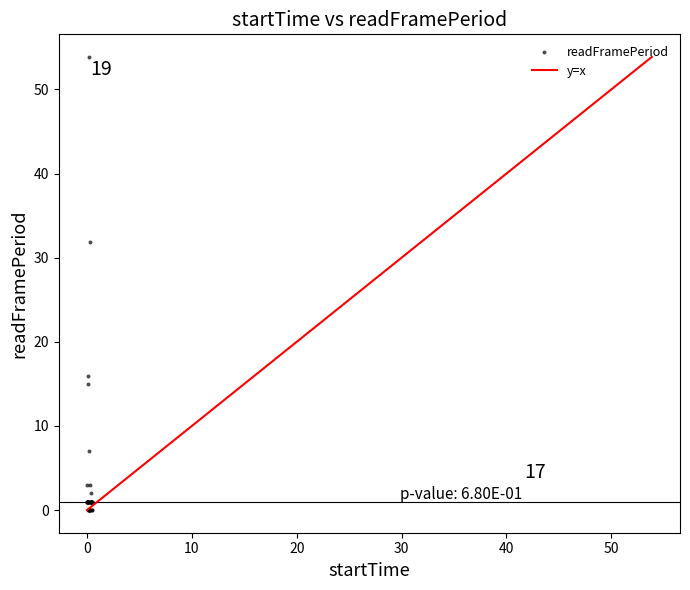

What Y value in the scatter plot is closest to 26?

31.9